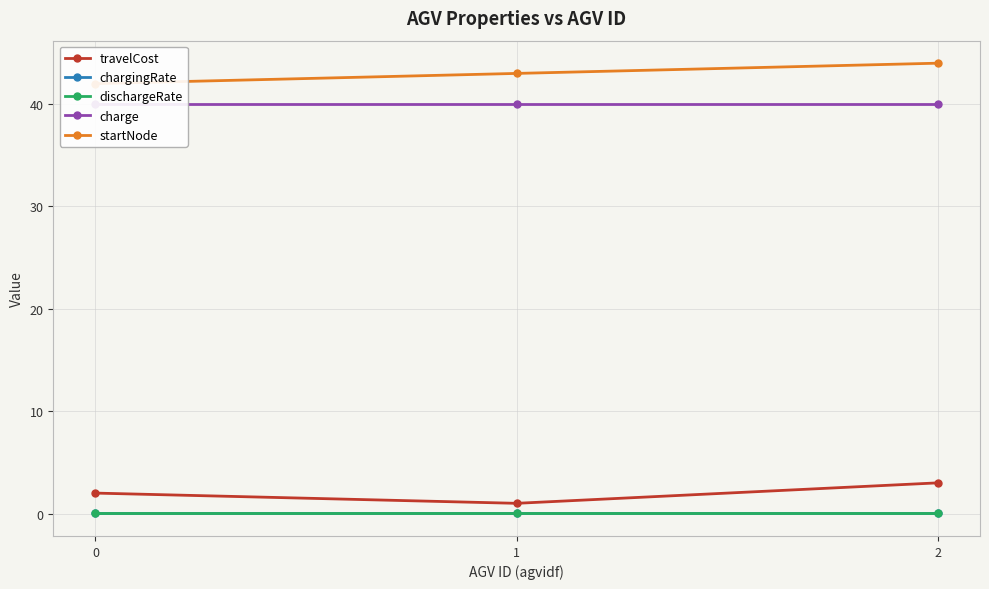

What is the lowest value of the charge series?

40.0